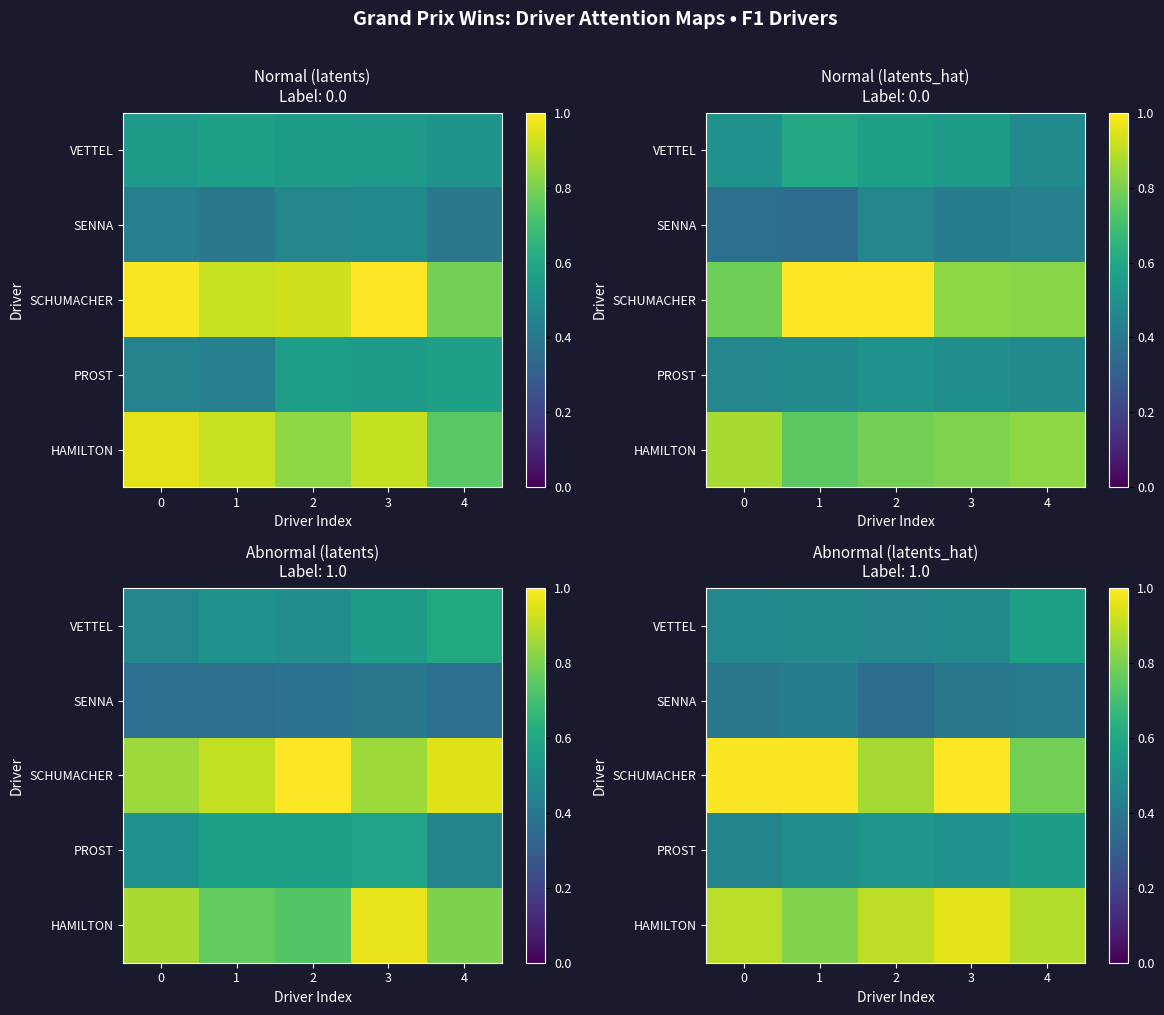

Count the row_4 values in the range 0 to 1.

5